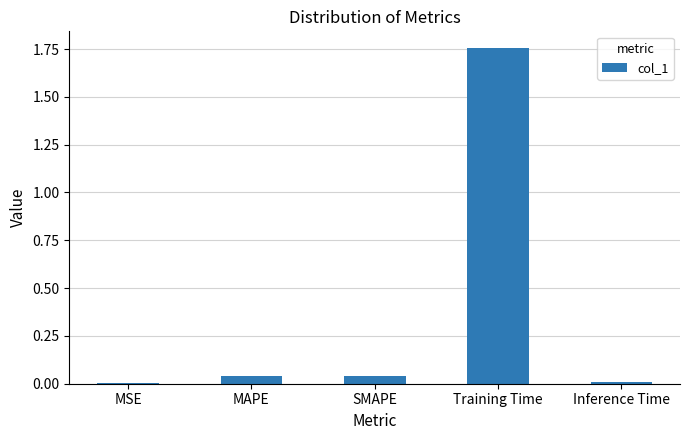

How many data points does each series have?

5